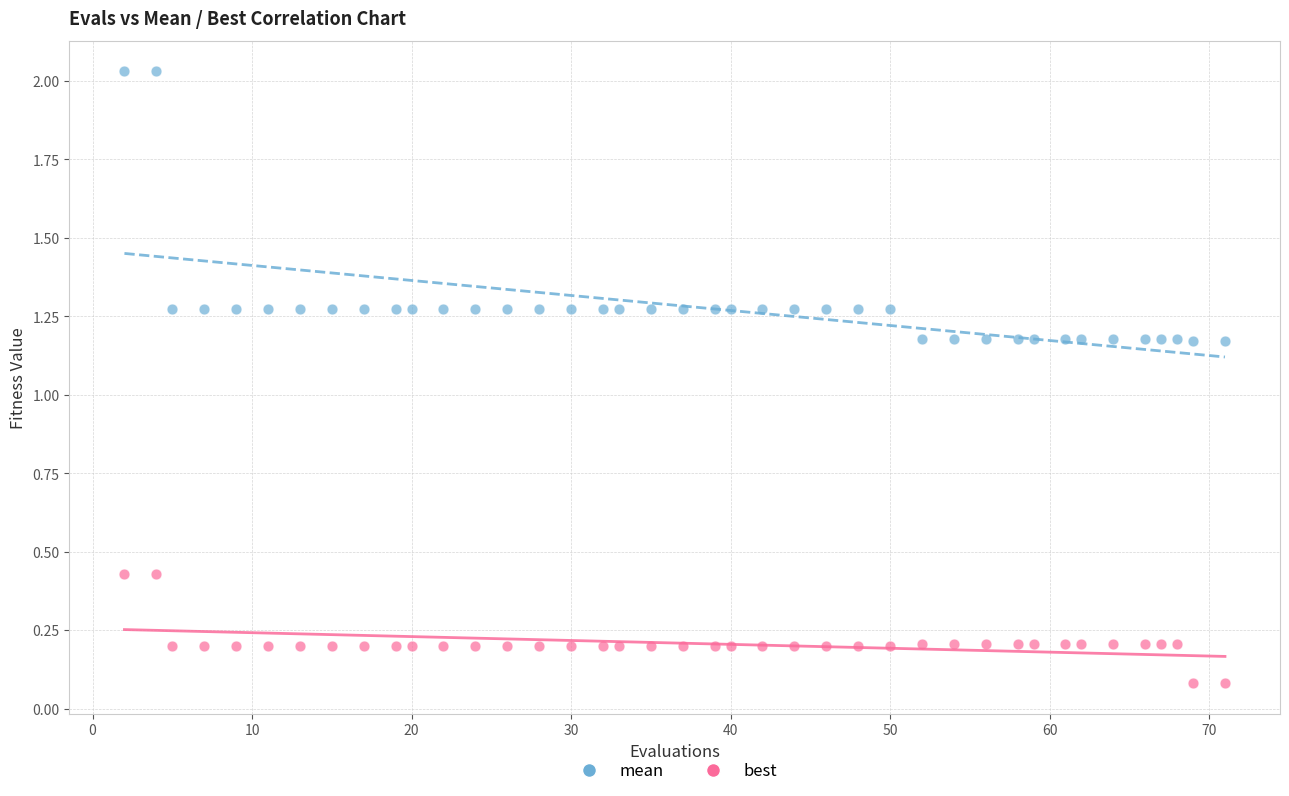

Across all data points, what is the range of Y values (max minus min)?

1.9